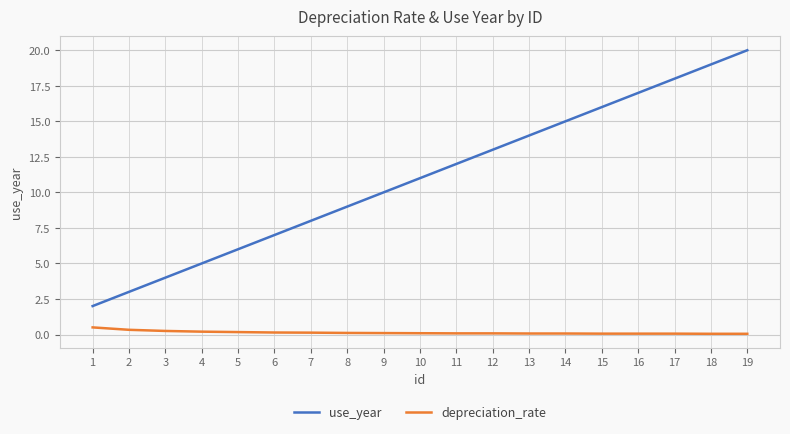

What is the difference between the maximum and minimum values in the use_year series?

18.0